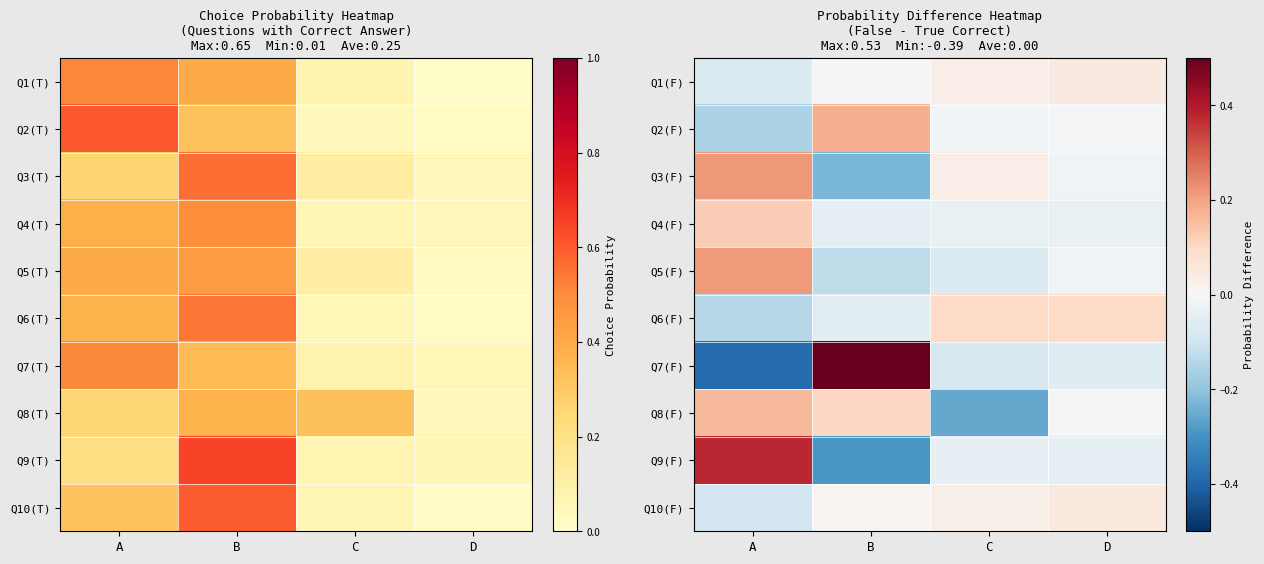

At C, list the series in order from largest to smallest.

Q6(F), Q1(F), Q3(F), Q10(F), Q2(F), Q4(F), Q9(F), Q5(F), Q7(F), Q8(F)